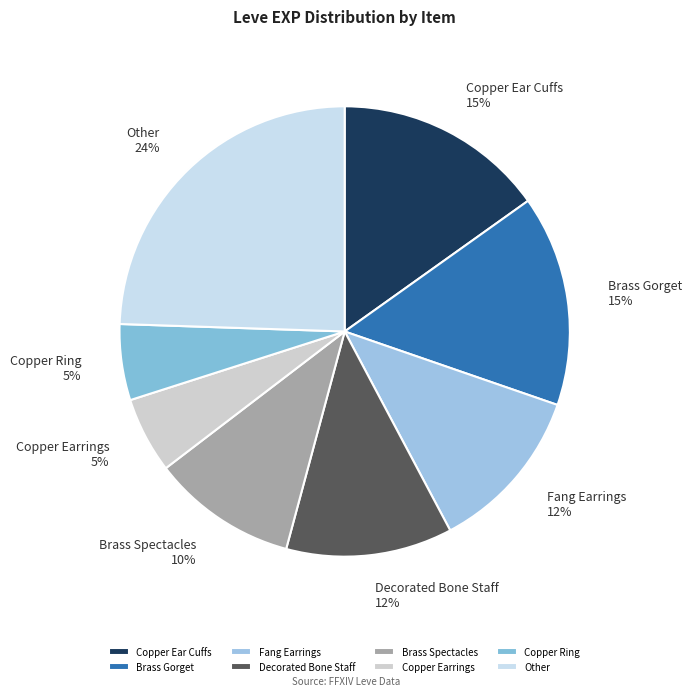

Does any single category account for the majority?

No